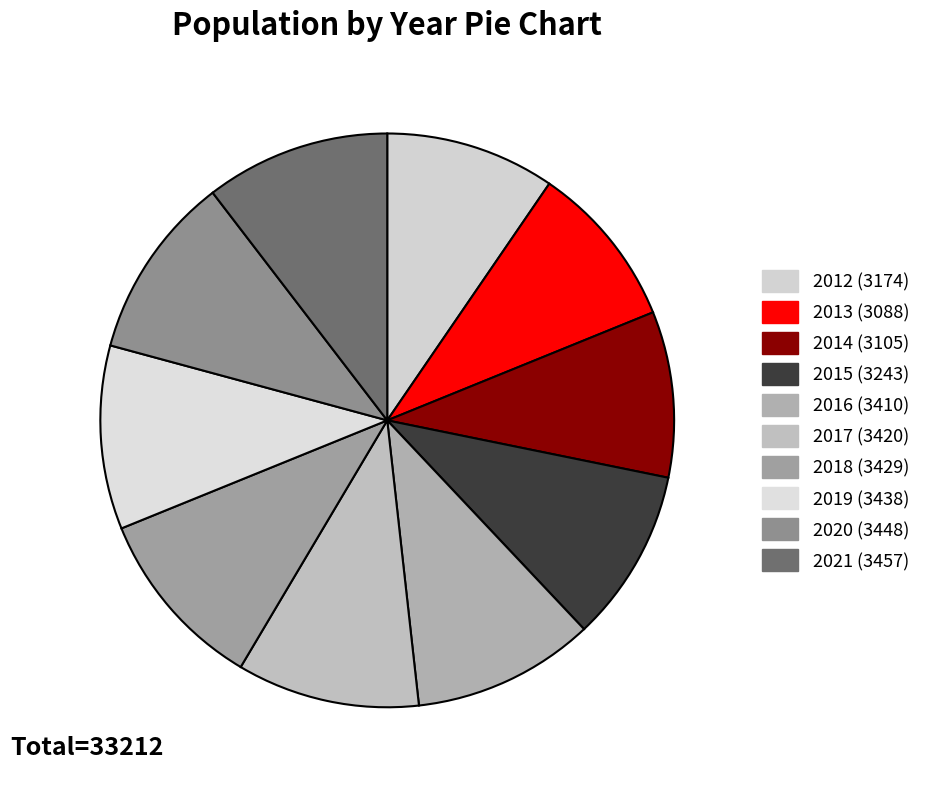

Is it true that 2016 is 10% of the pie?

True